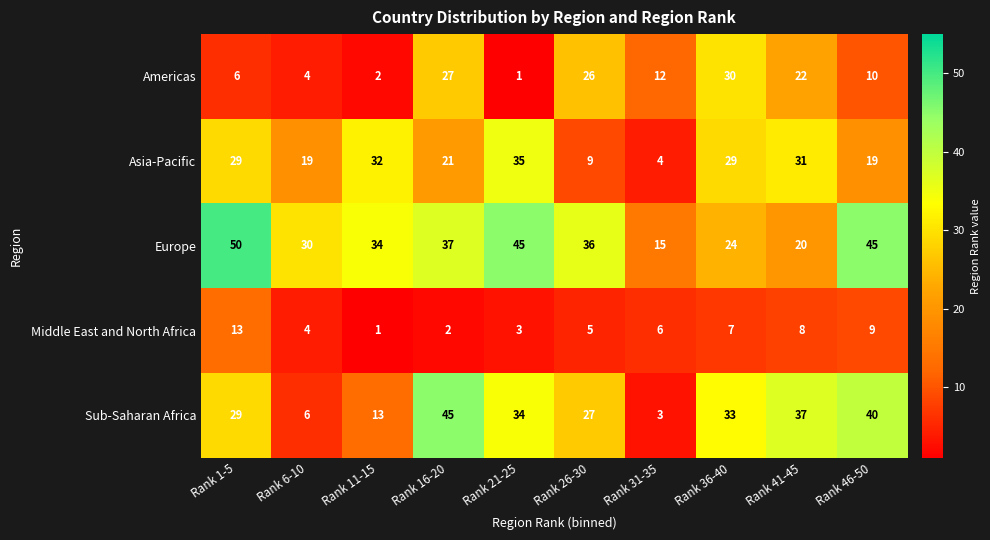

Which series has the widest spread of values?

Sub-Saharan Africa